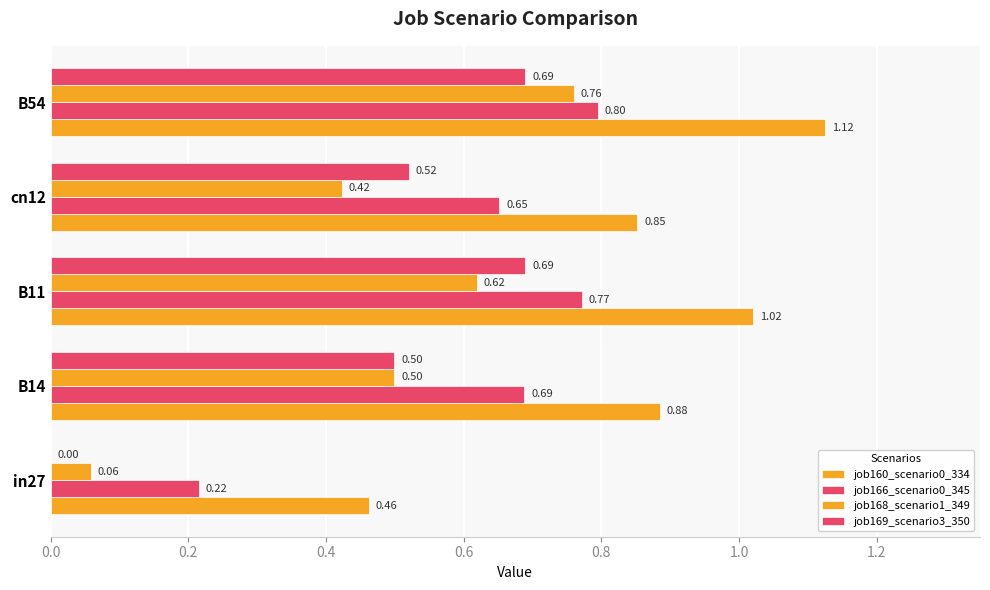

How many data points does each series have?

5